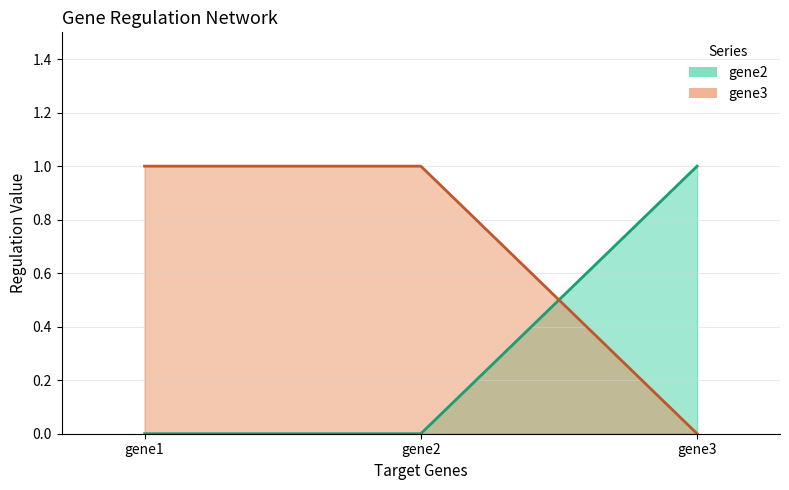

What are all the series names shown in the legend?

gene2, gene3